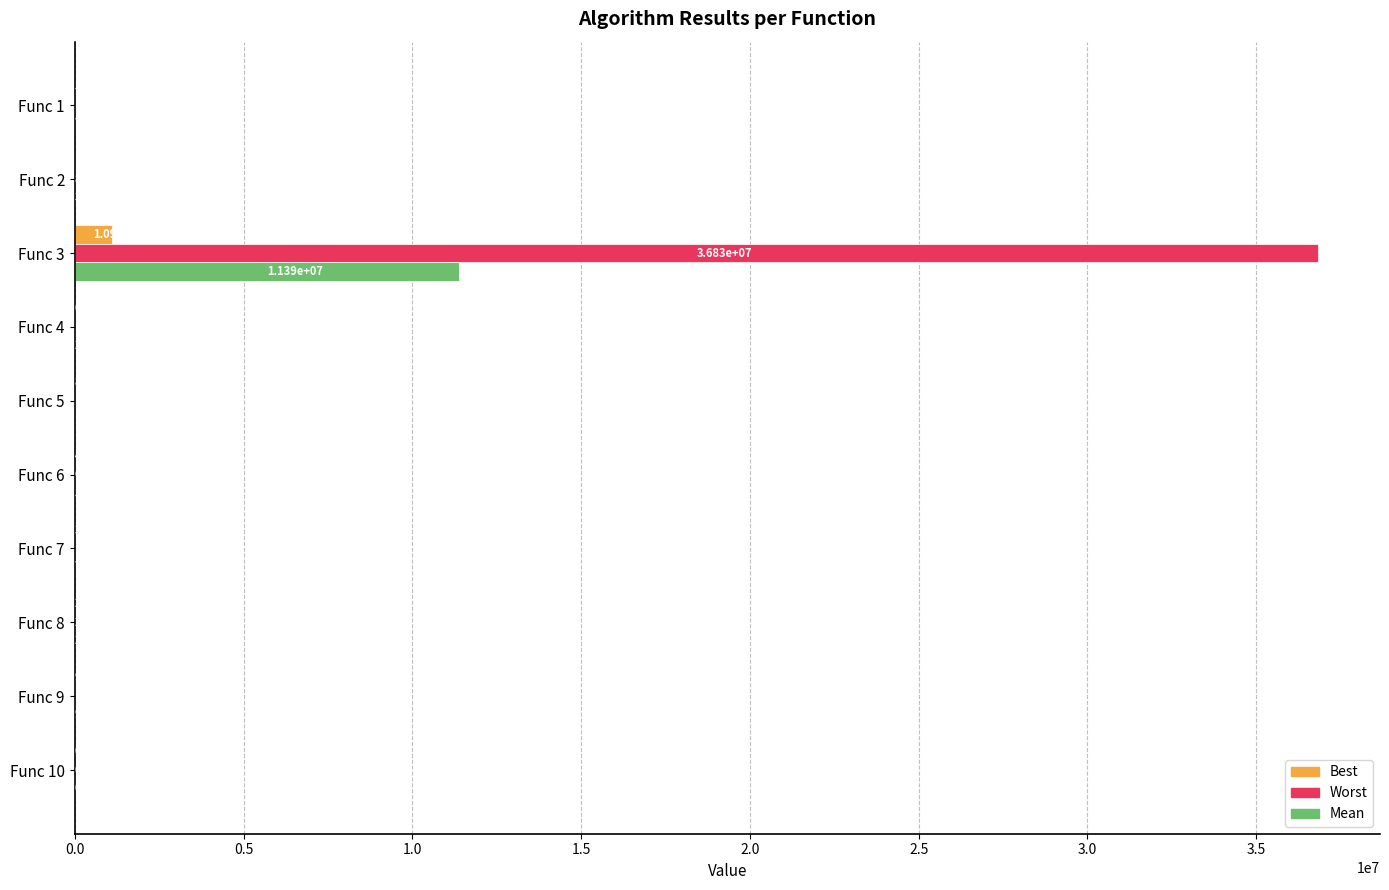

Is the value of Best at Func 1 greater than the value of Worst at Func 10?

No